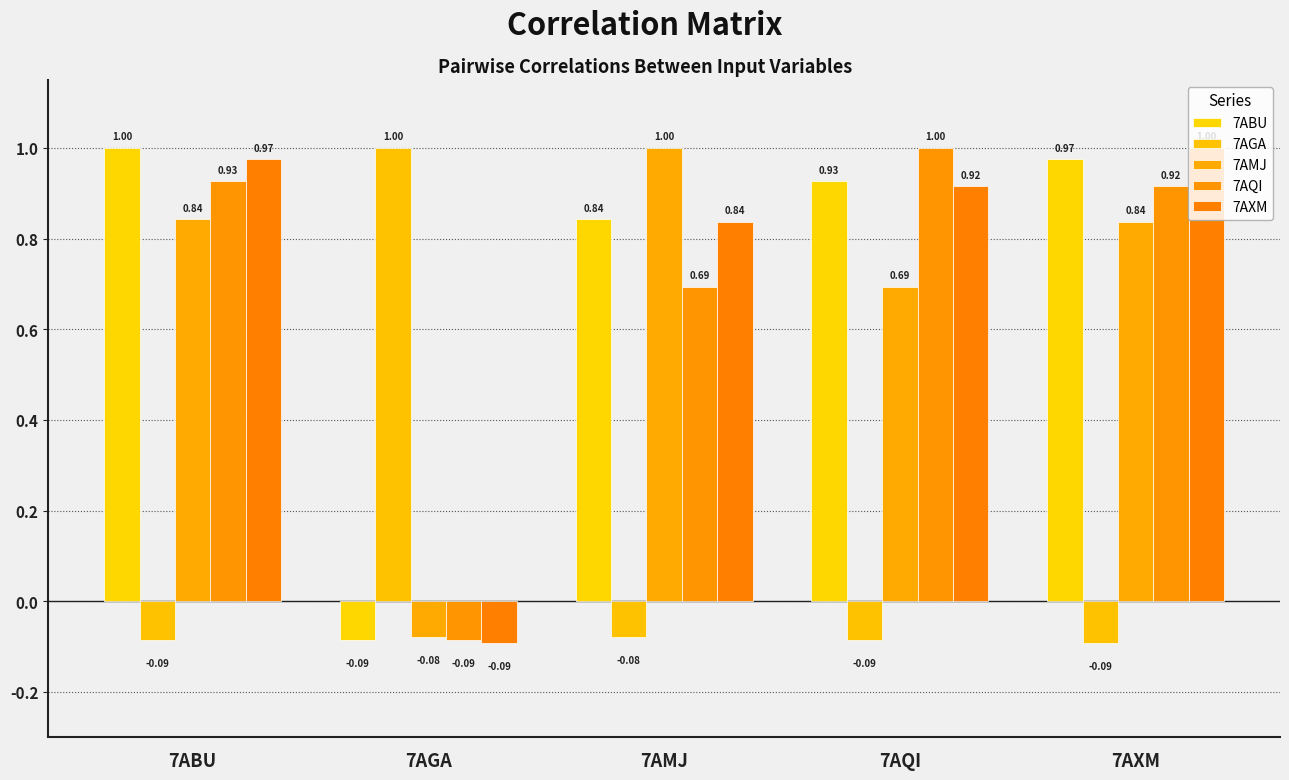

What is the difference between the highest and lowest values at 7AXM?

1.1